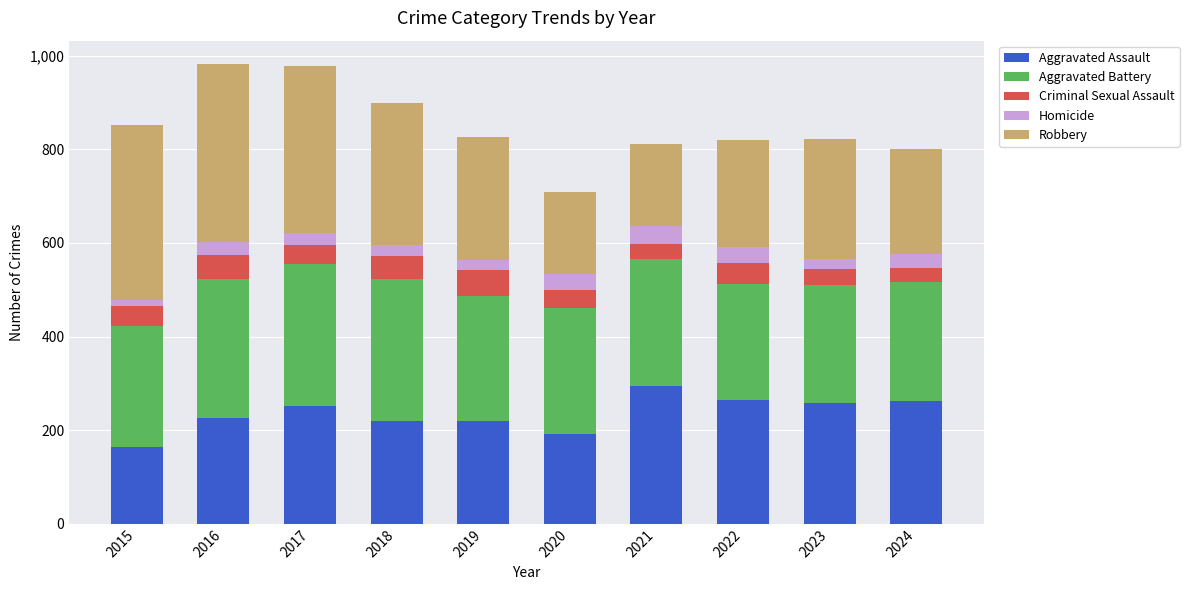

Are the bars horizontal?

No